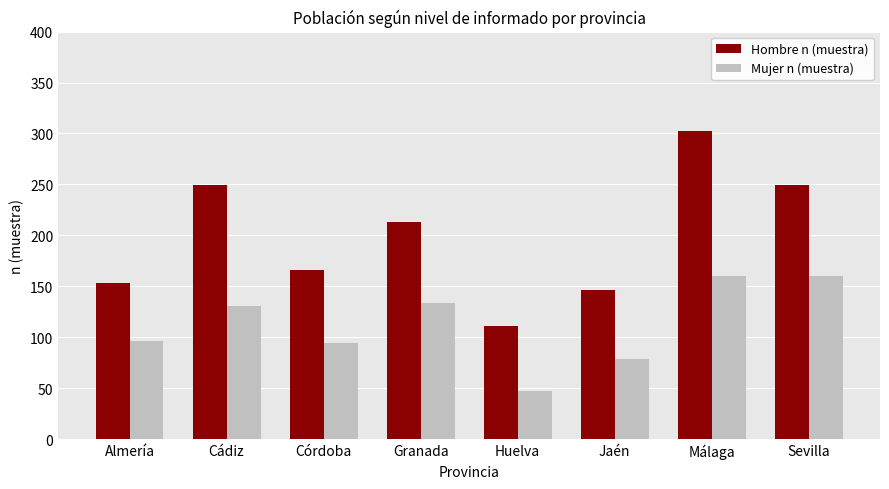

Rank the series at Sevilla from highest to lowest value.

Hombre n (muestra), Mujer n (muestra)